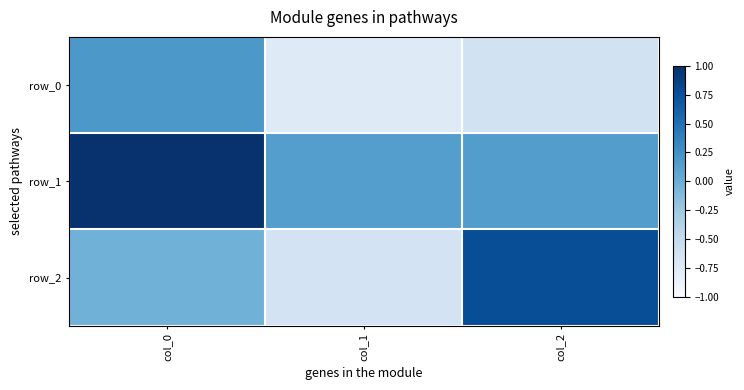

Which has a higher value, col_2 or col_0?

col_0